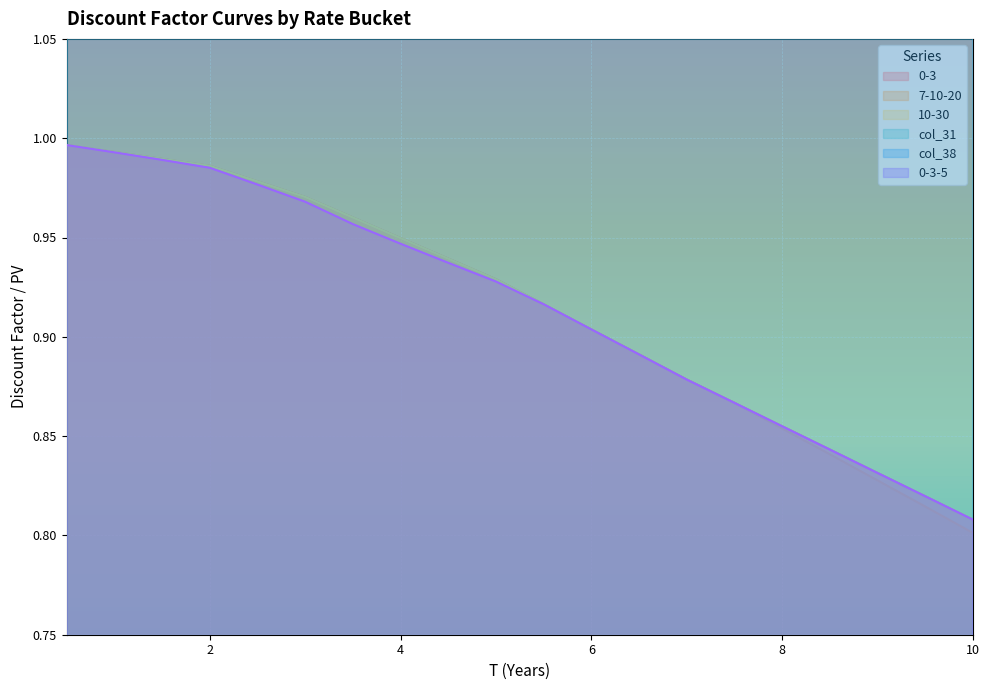

True or false: 7-10-20 and col_31 intersect in this chart.

False